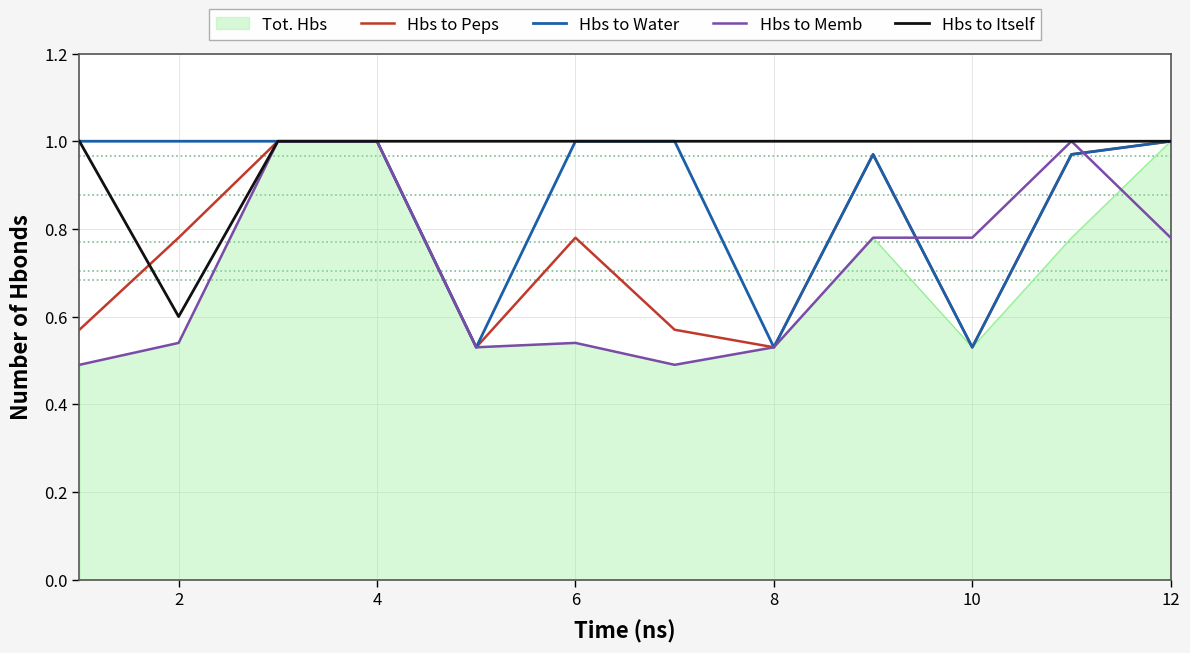

Which series has the largest total across all categories?

Hbs to Itself